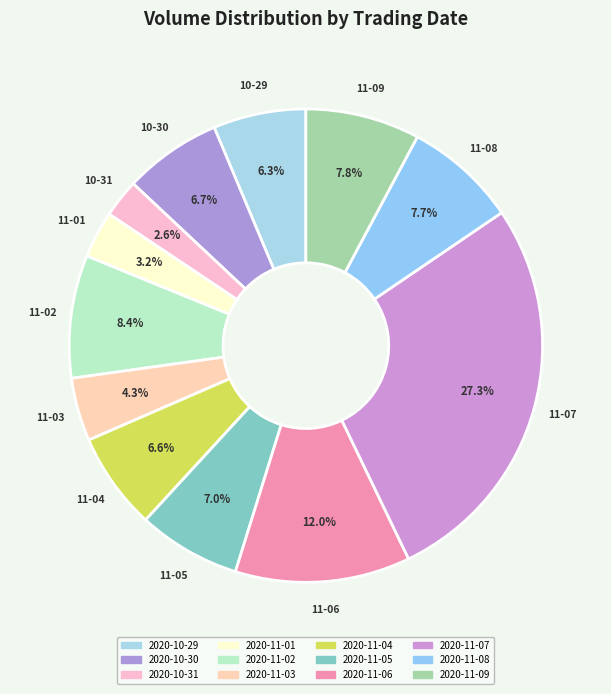

Count the number of slices in the pie.

12